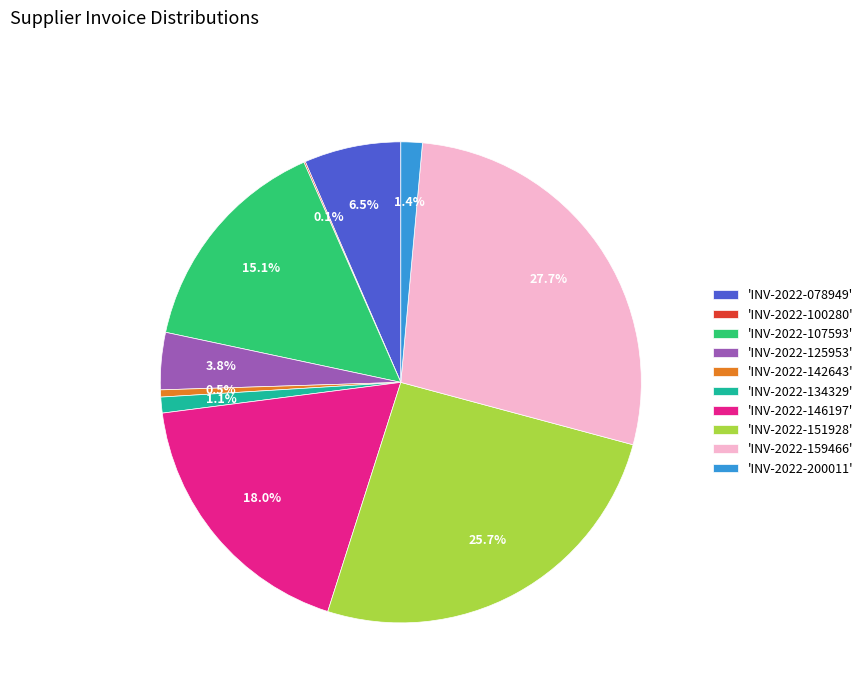

What portion of the pie excludes 'INV-2022-125953'?

96.2%